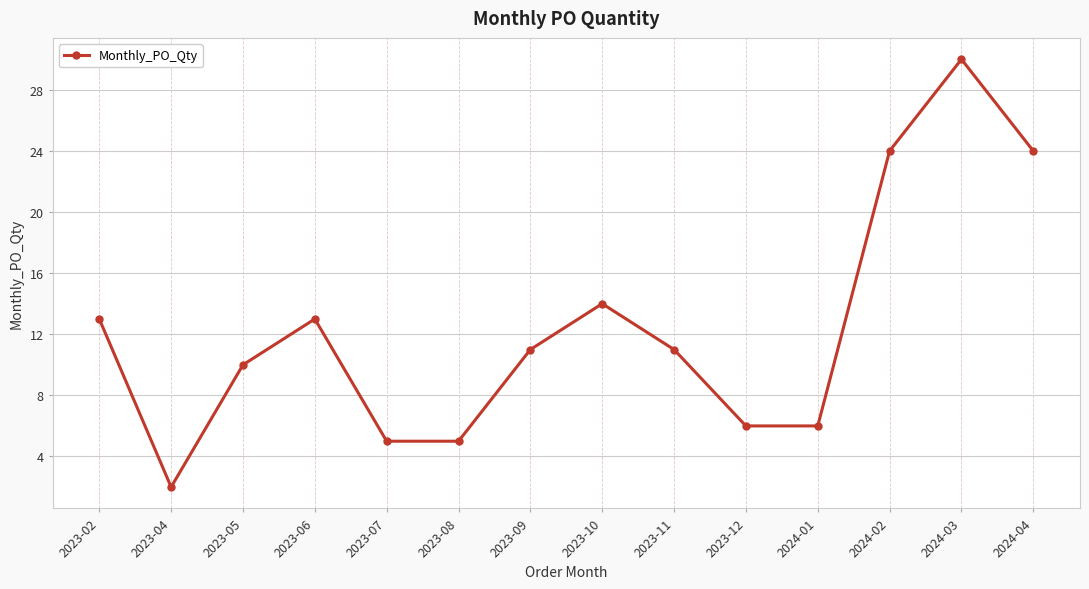

What is the sum of all values?

174